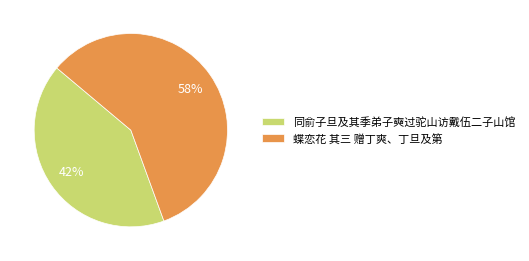

What is the smallest slice in the pie chart?

同俞子旦及其季弟子奭过驼山访戴伍二子山馆